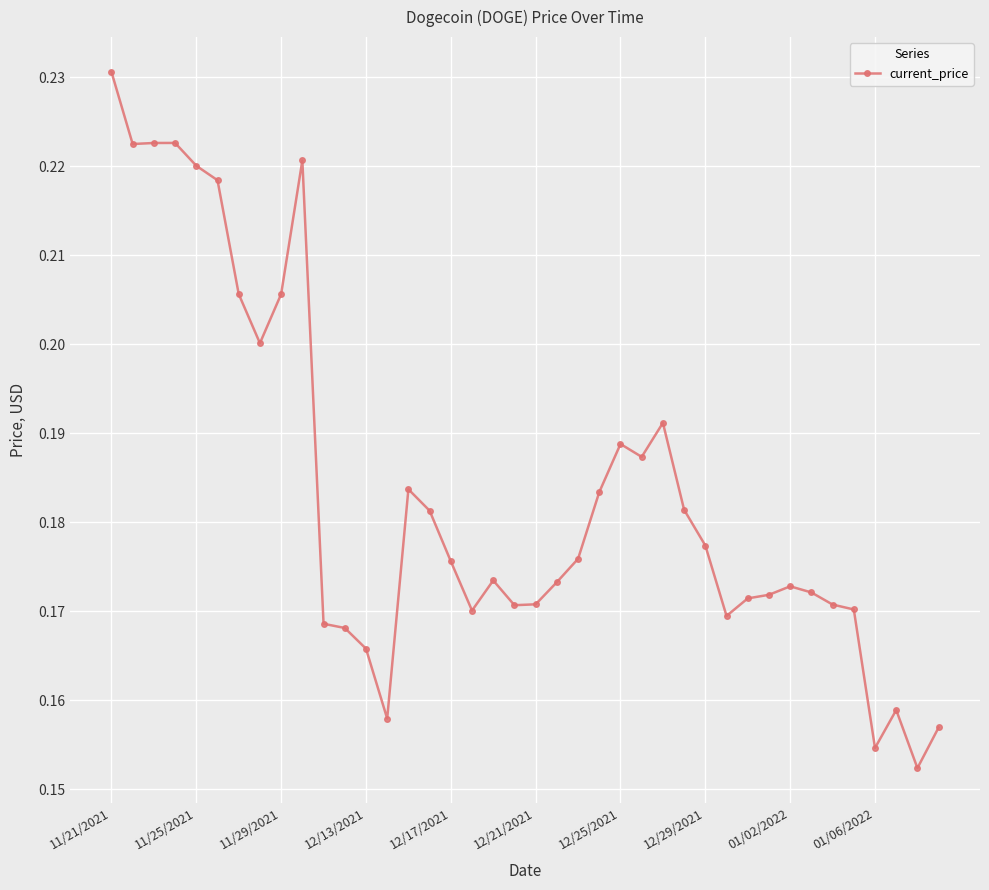

True or false: there are more than 1 points higher than both neighbors.

True